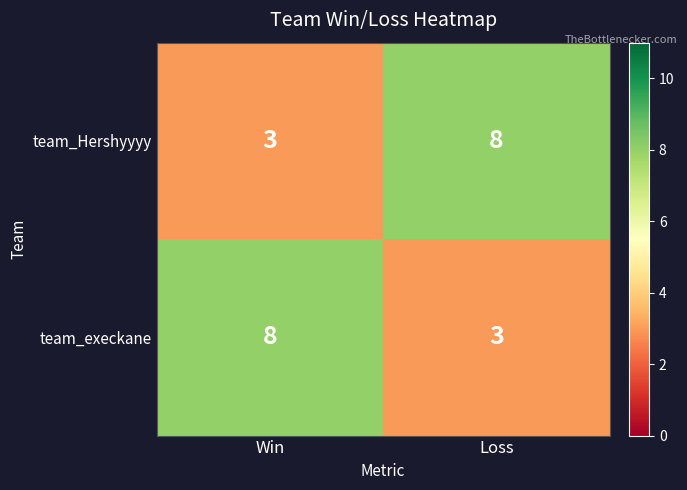

Read the team_Hershyyyy value at Loss.

8